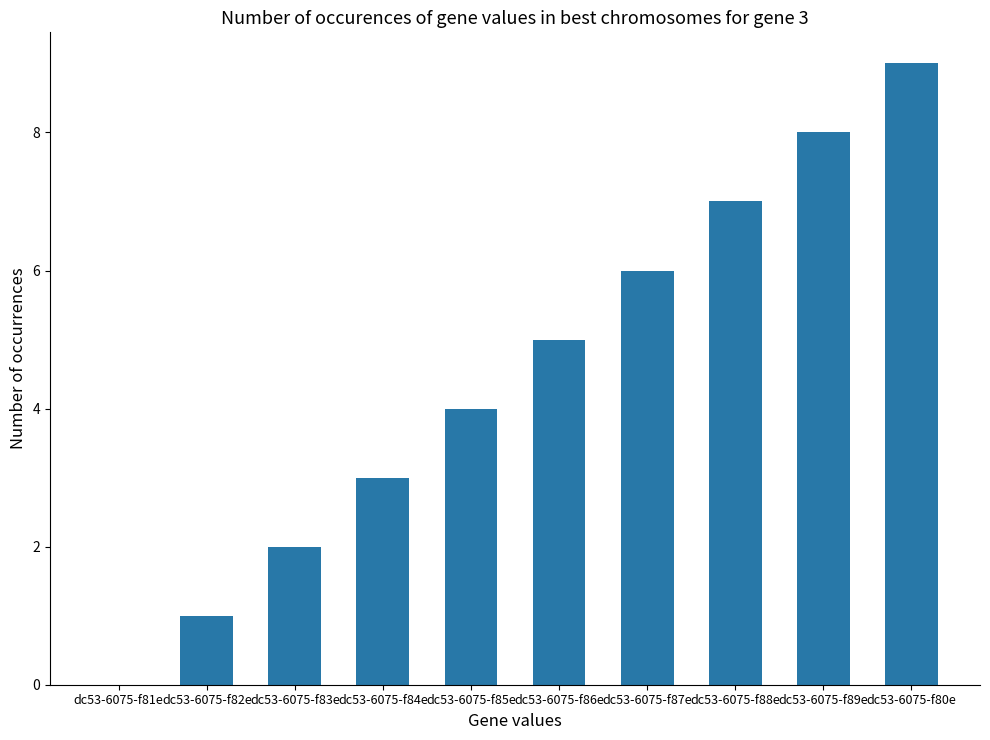

Where is the data nearest to the value 4?

dc53-6075-f85e